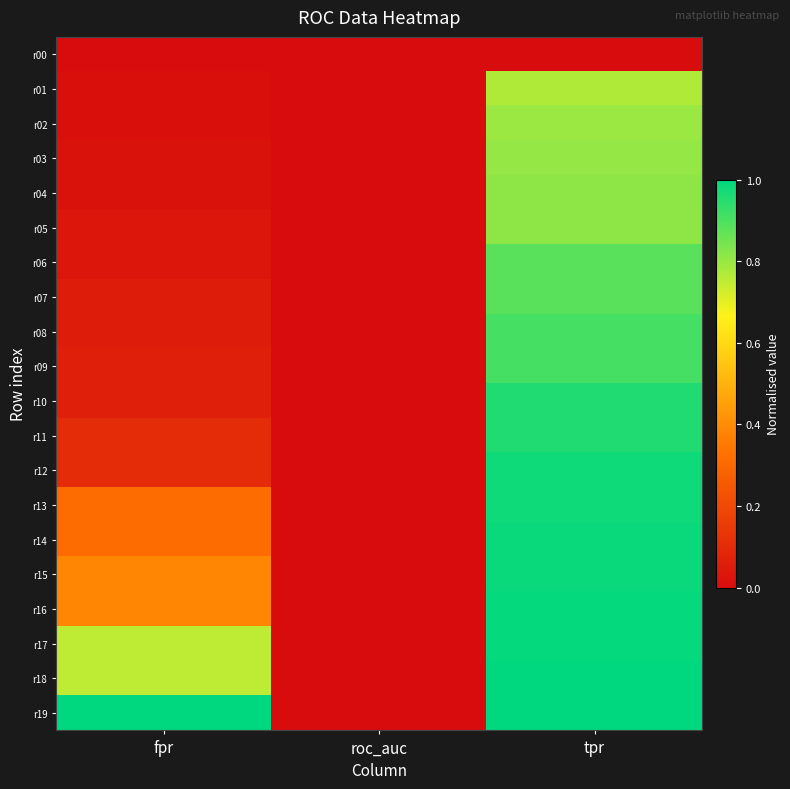

Reading left to right, transcribe all the data shown in this chart.

r00: fpr=0.0	roc_auc=0.0	tpr=0.0
r01: fpr=0.0	roc_auc=0.0	tpr=0.8
r02: fpr=0.0	roc_auc=0.0	tpr=0.8
r03: fpr=0.0	roc_auc=0.0	tpr=0.8
r04: fpr=0.0	roc_auc=0.0	tpr=0.8
r05: fpr=0.0	roc_auc=0.0	tpr=0.8
r06: fpr=0.0	roc_auc=0.0	tpr=0.9
r07: fpr=0.1	roc_auc=0.0	tpr=0.9
r08: fpr=0.1	roc_auc=0.0	tpr=0.9
r09: fpr=0.1	roc_auc=0.0	tpr=0.9
r10: fpr=0.1	roc_auc=0.0	tpr=1.0
r11: fpr=0.1	roc_auc=0.0	tpr=1.0
r12: fpr=0.1	roc_auc=0.0	tpr=1.0
r13: fpr=0.3	roc_auc=0.0	tpr=1.0
r14: fpr=0.3	roc_auc=0.0	tpr=1.0
r15: fpr=0.4	roc_auc=0.0	tpr=1.0
r16: fpr=0.4	roc_auc=0.0	tpr=1.0
r17: fpr=0.8	roc_auc=0.0	tpr=1.0
r18: fpr=0.8	roc_auc=0.0	tpr=1.0
r19: fpr=1.0	roc_auc=0.0	tpr=1.0